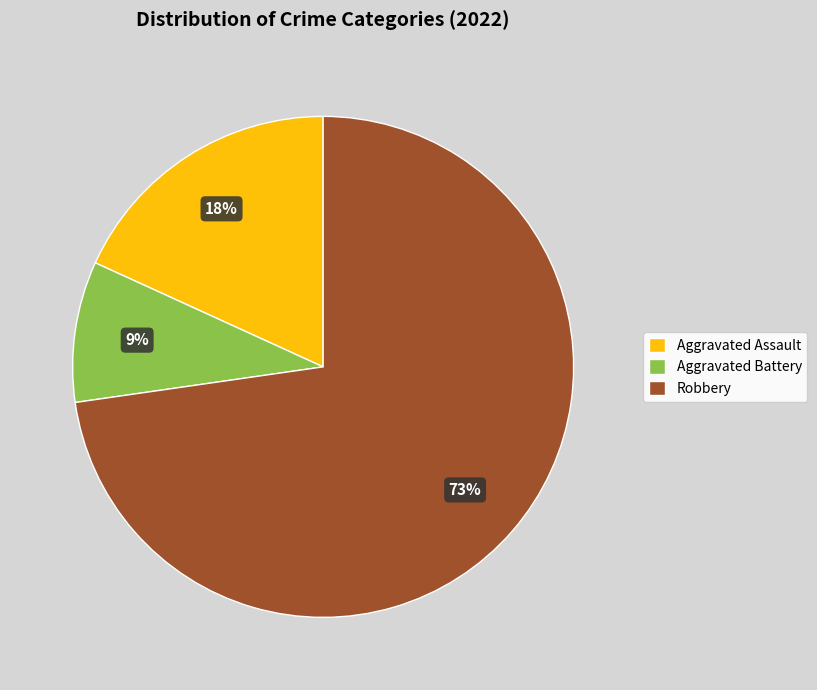

To the nearest percent, what portion does Aggravated Assault represent?

18%